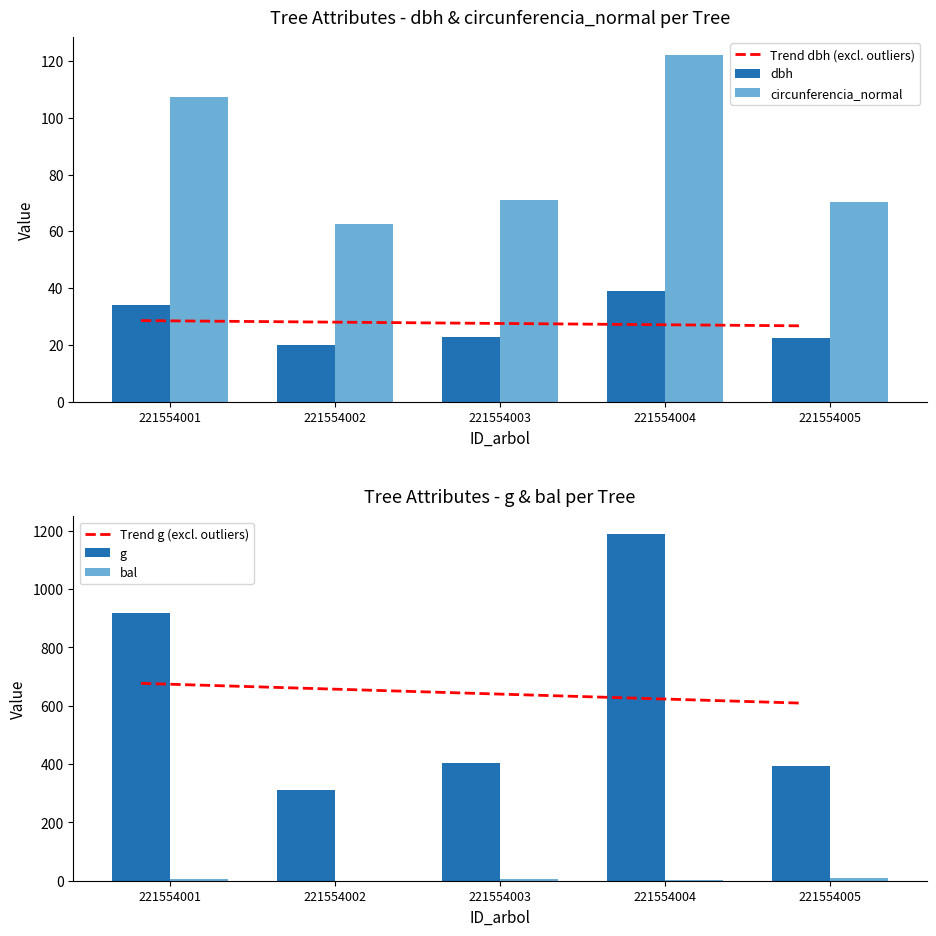

At which label is dbh closest to 29?

221554001